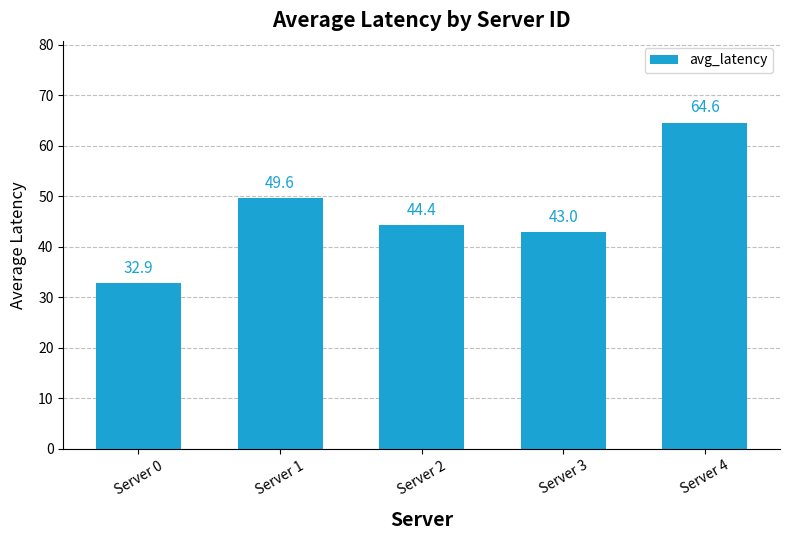

What is the sum of the values at Server 2 and Server 4?

109.0